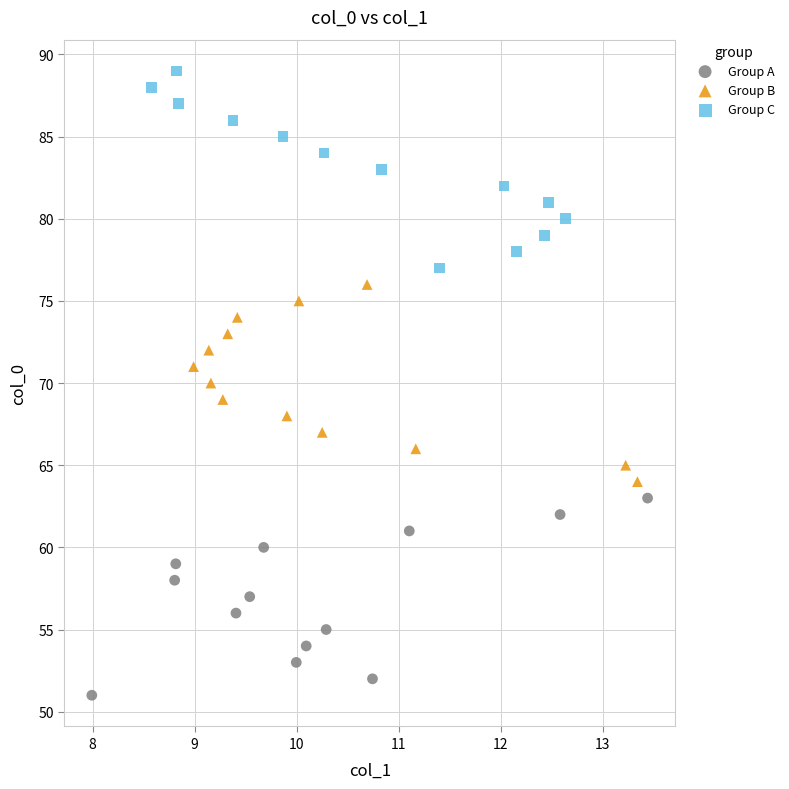

Which series reaches the minimum Y coordinate?

Group A